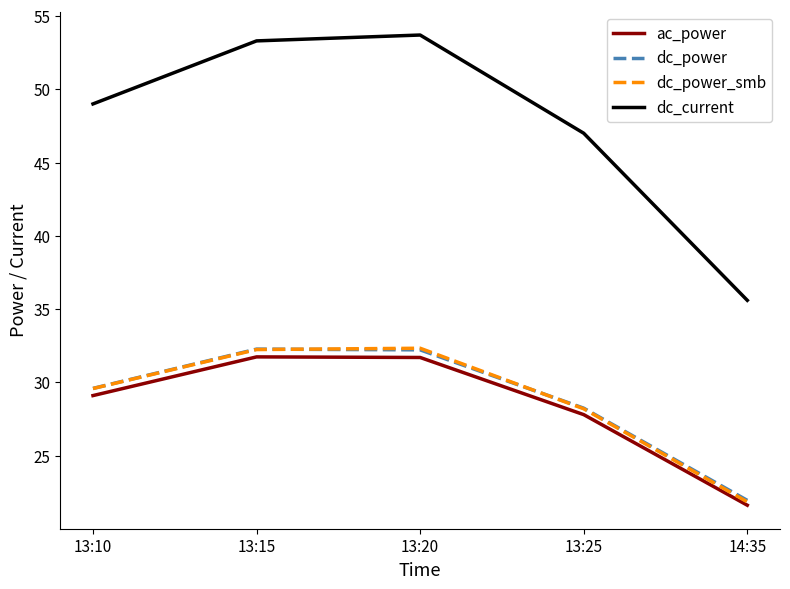

Is this an area chart (filled region under the line)?

No